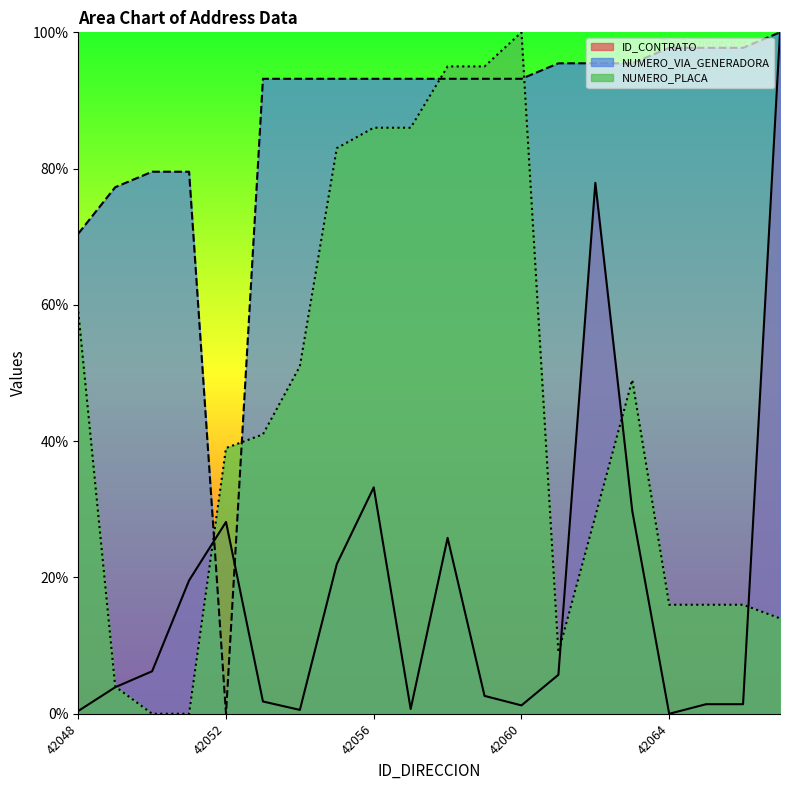

Reading left to right, list all the values displayed in this chart.

ID_CONTRATO: 42048=0.4	42049=3.9	42050=6.2	42051=19.6	42052=28.2	42053=1.8	42054=0.6	42055=22.0	42056=33.2	42057=0.7	42058=25.8	42059=2.6	42060=1.2	42061=5.7	42062=77.9	42063=29.8	42064=0.0	42065=1.4	42066=1.4	42067=100.0
NUMERO_VIA_GENERADORA_DIRECCION: 42048=70.5	42049=77.3	42050=79.5	42051=79.5	42052=0.0	42053=93.2	42054=93.2	42055=93.2	42056=93.2	42057=93.2	42058=93.2	42059=93.2	42060=93.2	42061=95.5	42062=95.5	42063=95.5	42064=97.7	42065=97.7	42066=97.7	42067=100.0
NUMERO_PLACA_DIRECCION: 42048=59.0	42049=4.0	42050=0.0	42051=0.0	42052=39.0	42053=41.0	42054=51.0	42055=83.0	42056=86.0	42057=86.0	42058=95.0	42059=95.0	42060=100.0	42061=9.0	42062=29.0	42063=49.0	42064=16.0	42065=16.0	42066=16.0	42067=14.0